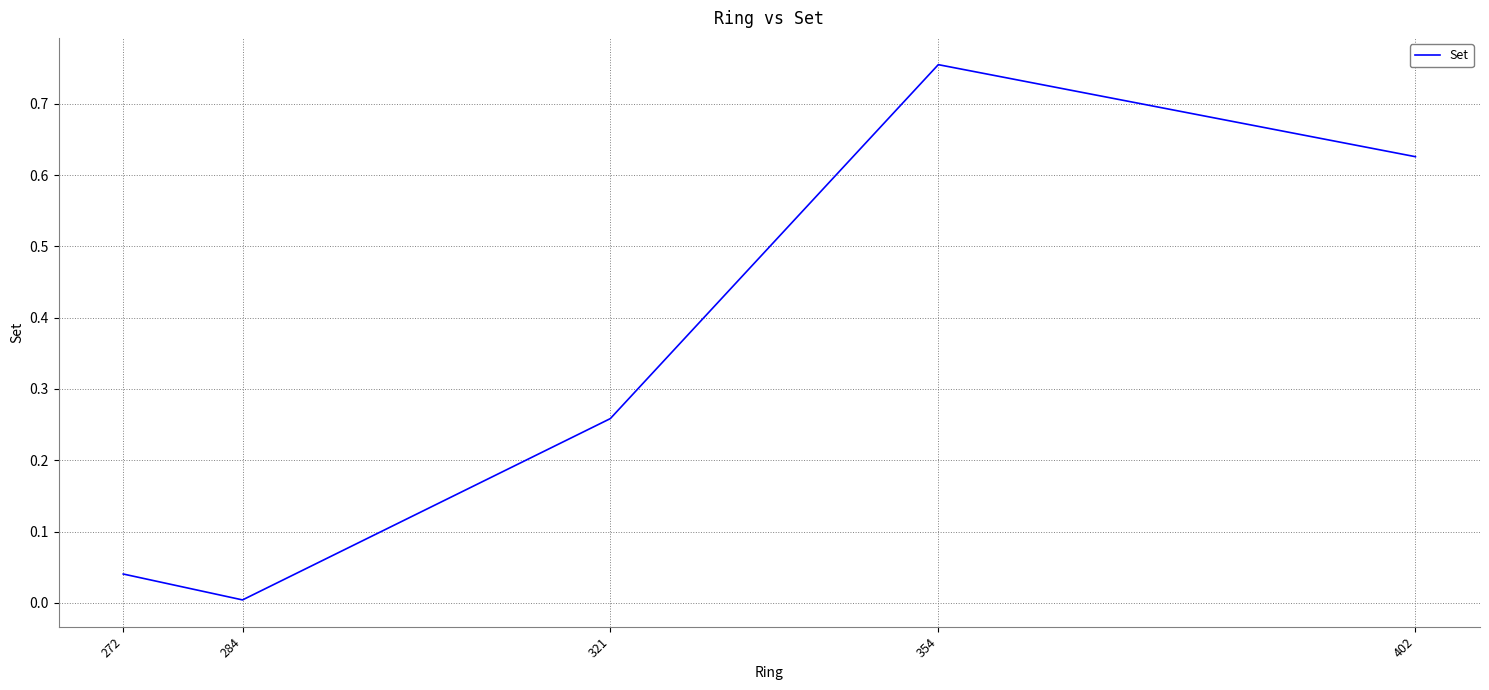

What is the sum of the values at 402 and 272?

0.7